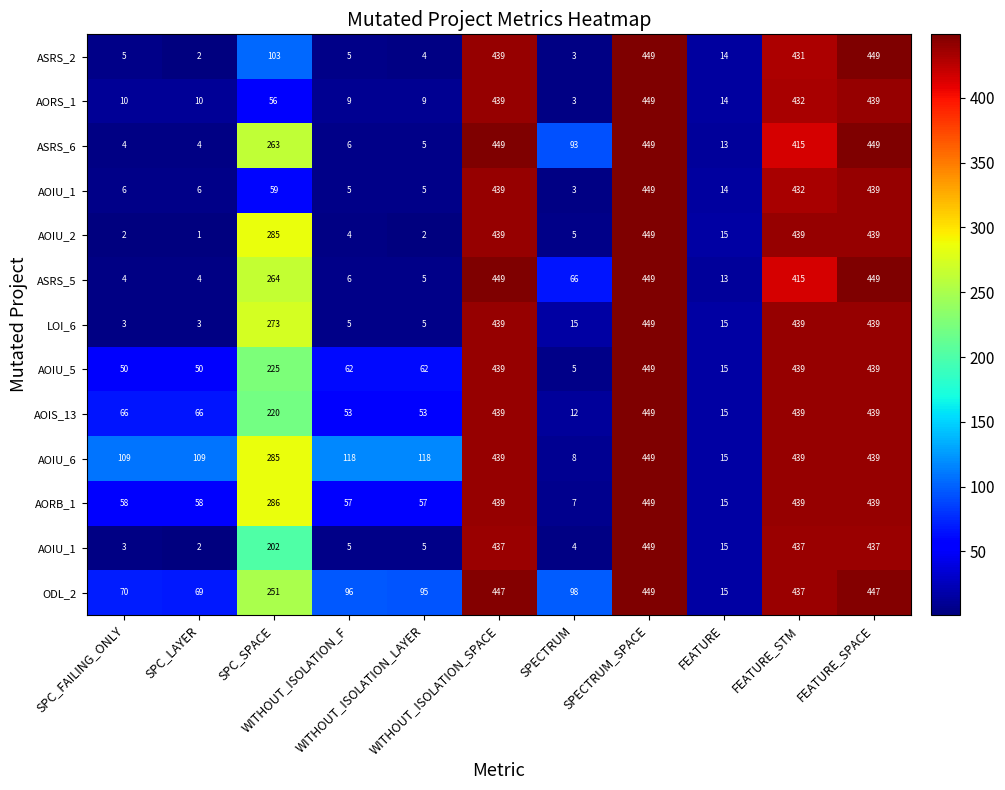

Which label corresponds to the smallest value in the chart?

SPC_LAYER